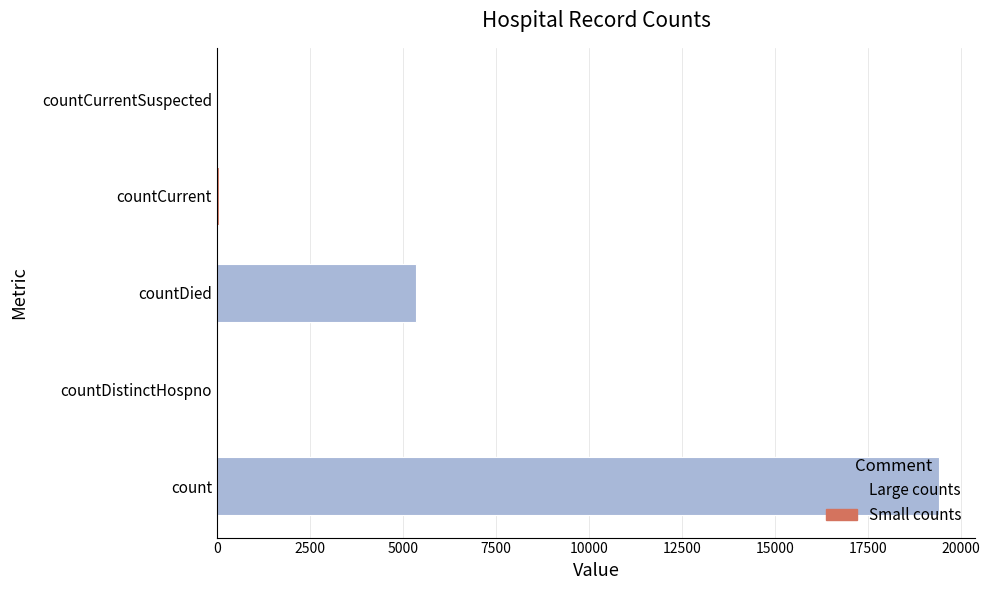

The value at countDied is 5357. True or false?

True